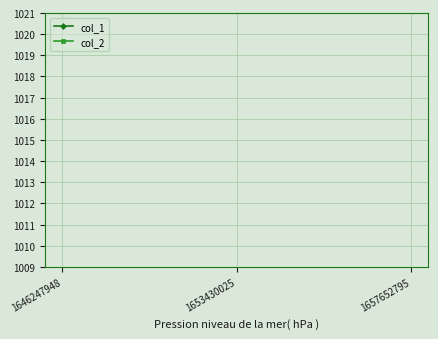

Count the number of data series in this chart.

2